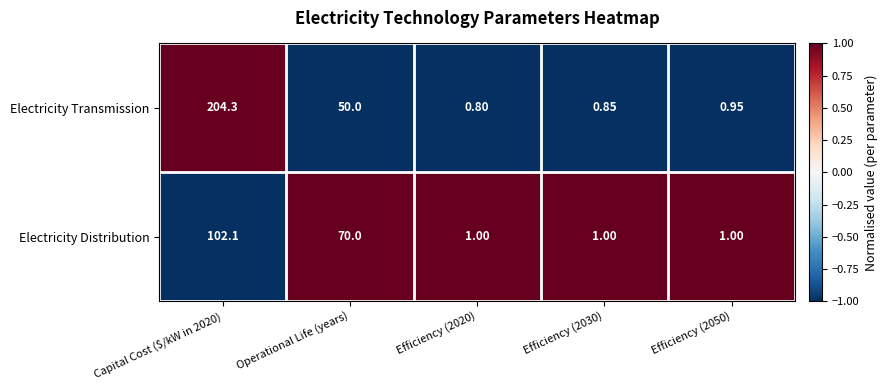

Rank the series at Efficiency (2020) from lowest to highest value.

Electricity Transmission, Electricity Distribution